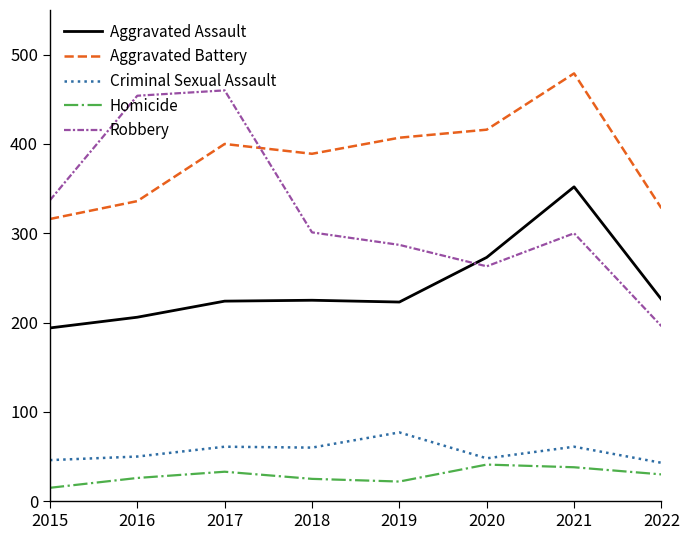

True or false: Homicide has a value of 7 at 2018.

False